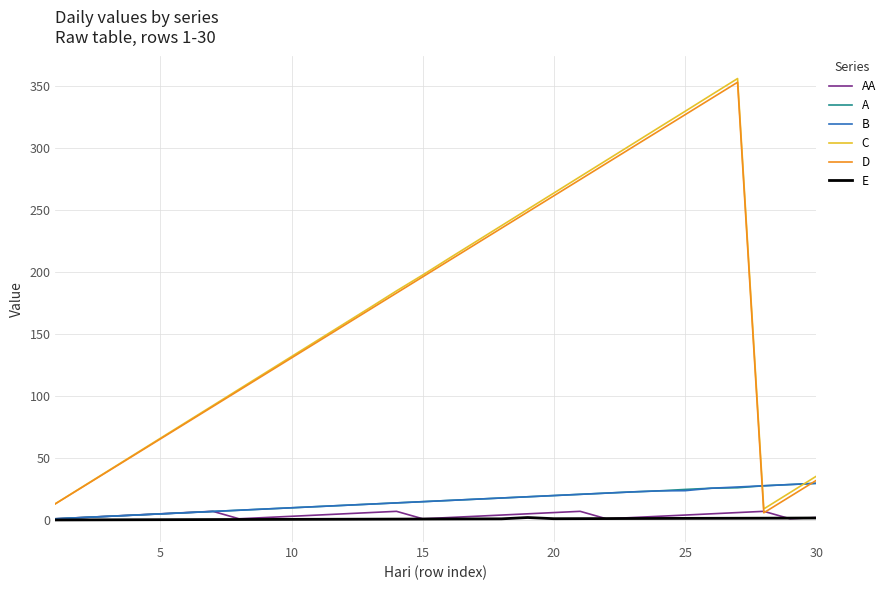

What is the maximum value for D?

352.8